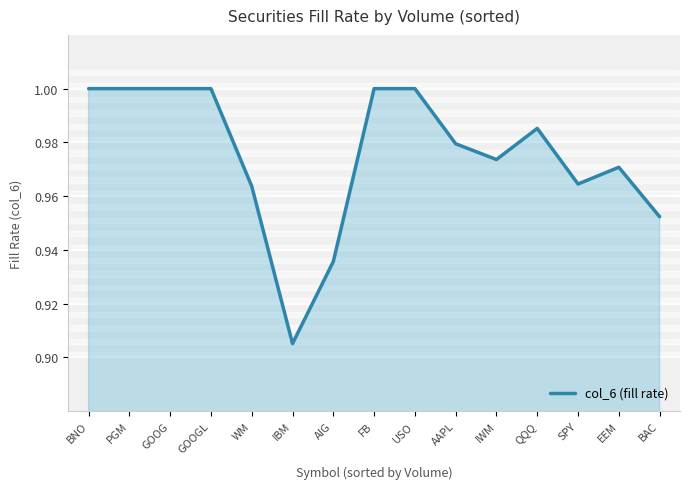

How many values are between 0 and 1?

15